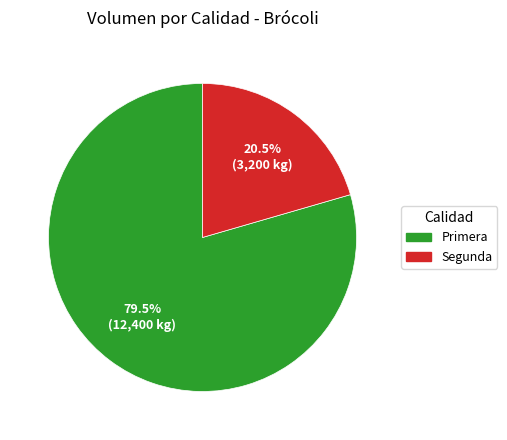

True or false: Segunda accounts for 14% of the total.

False